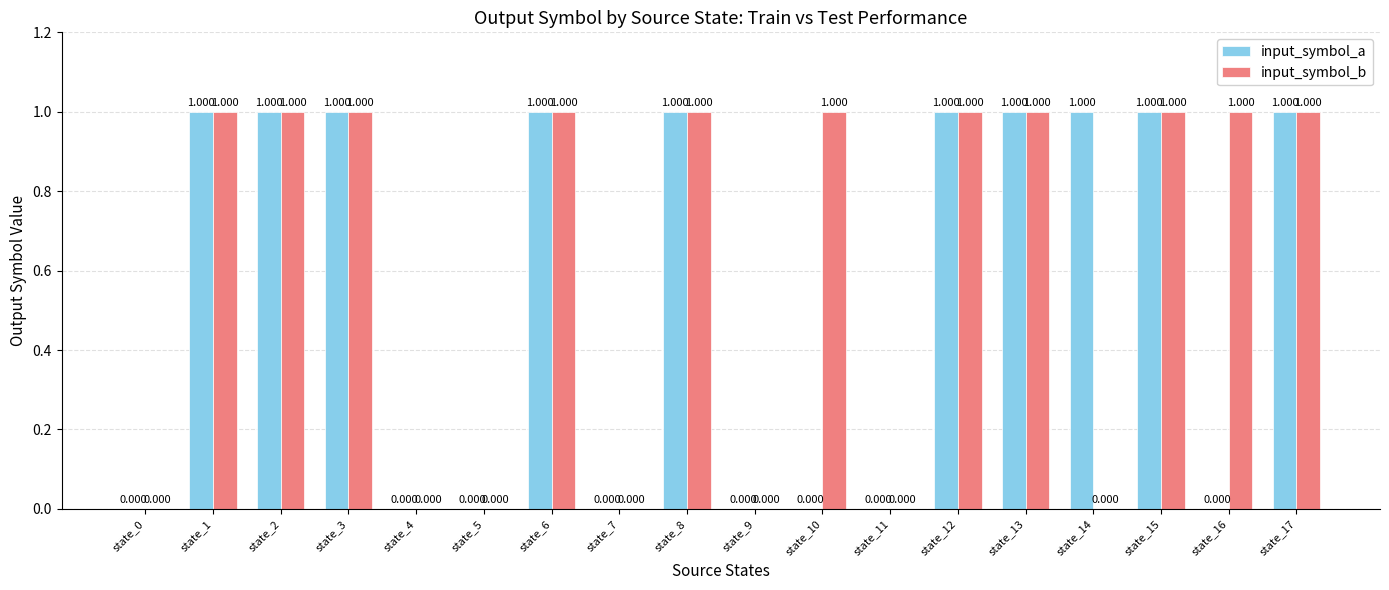

The value of input_symbol_a at state_1 is 2. True or false?

False